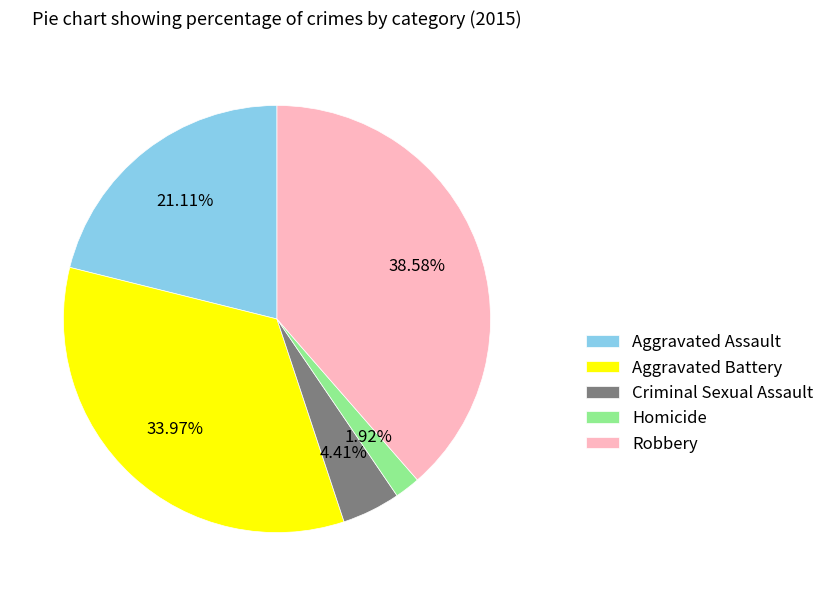

Which has a higher value, Robbery or Criminal Sexual Assault?

Robbery